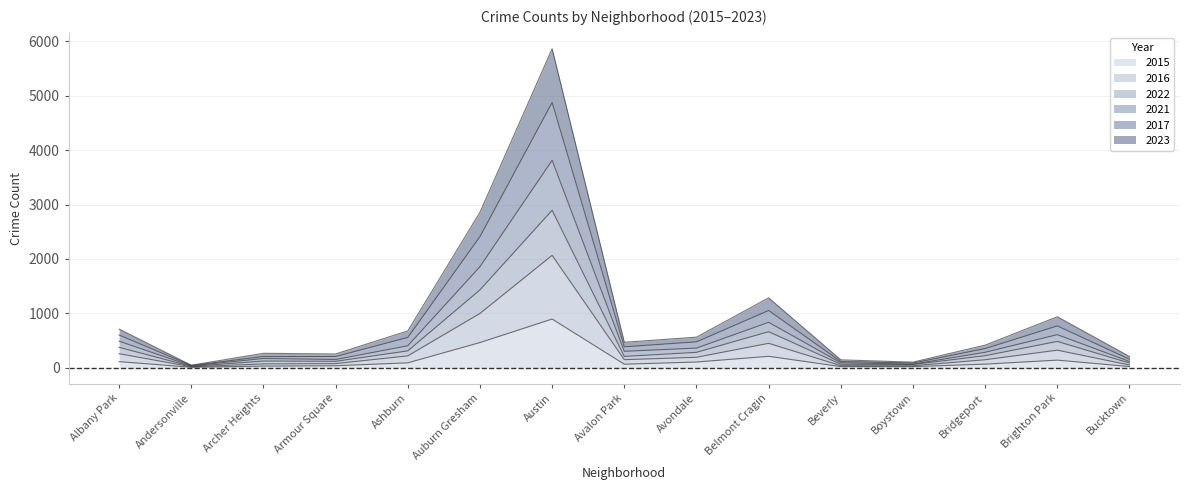

Does the chart have visible grid lines?

Yes